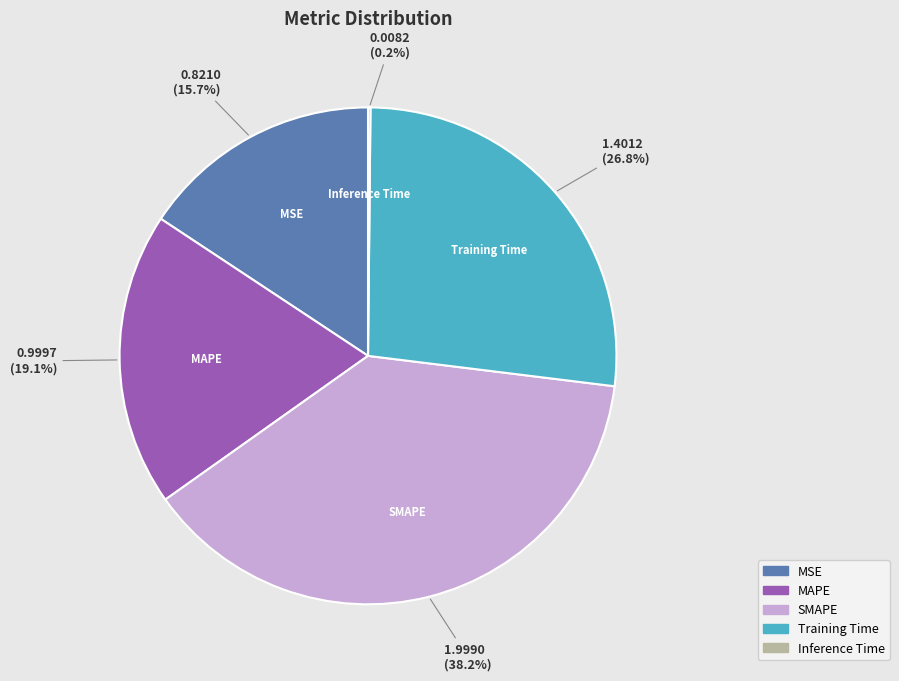

What is the largest slice in the pie chart?

SMAPE